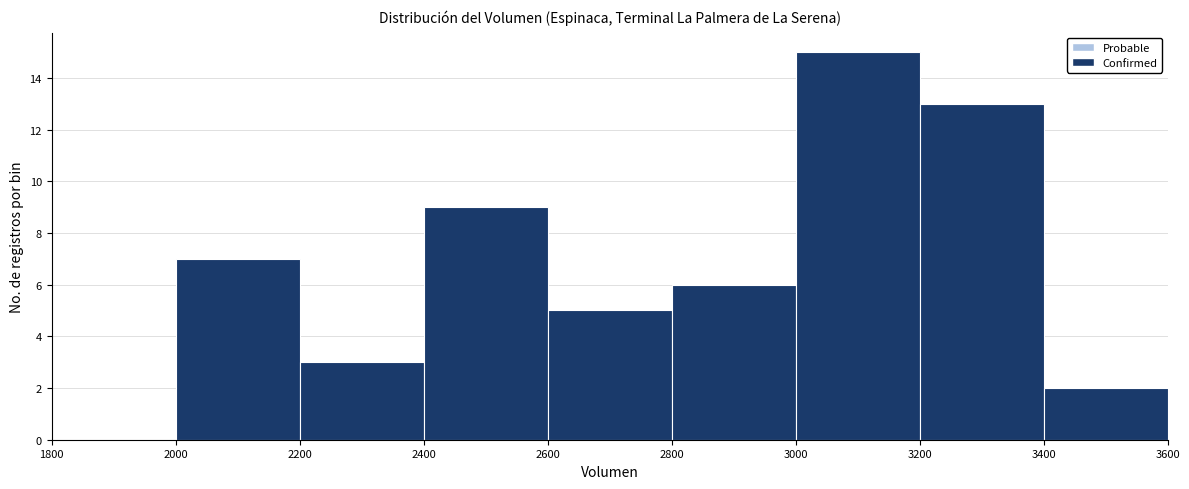

Reading left to right, transcribe this chart: for each bar, give the range it covers on the x-axis and its height. The values are not printed on the chart, so give them approximately, as read against the axis.

1800 to 2000: 0
2000 to 2200: 7
2200 to 2400: 3
2400 to 2600: 9
2600 to 2800: 5
2800 to 3000: 6
3000 to 3200: 15
3200 to 3400: 13
3400 to 3600: 2